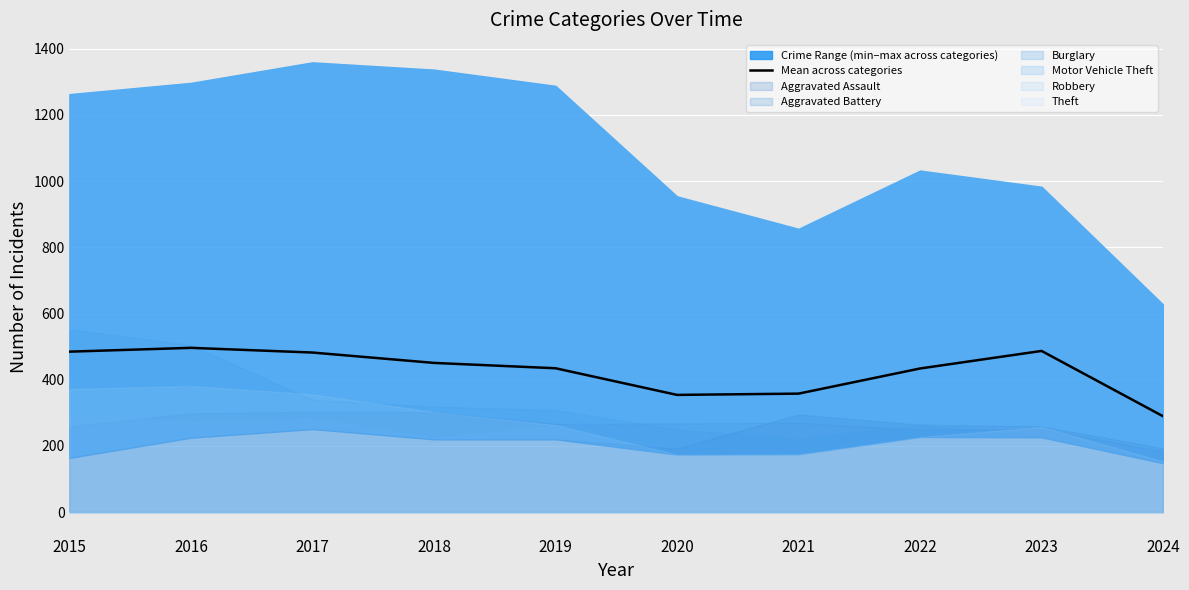

Count the number of categories in the chart.

10